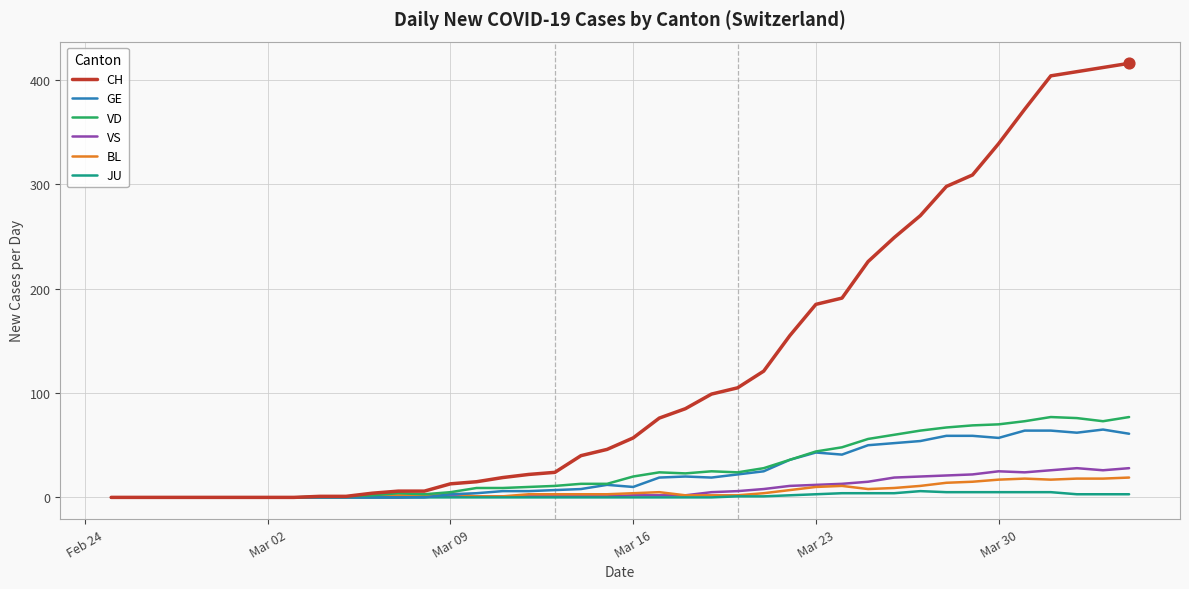

Which series has the largest range (max minus min)?

CH